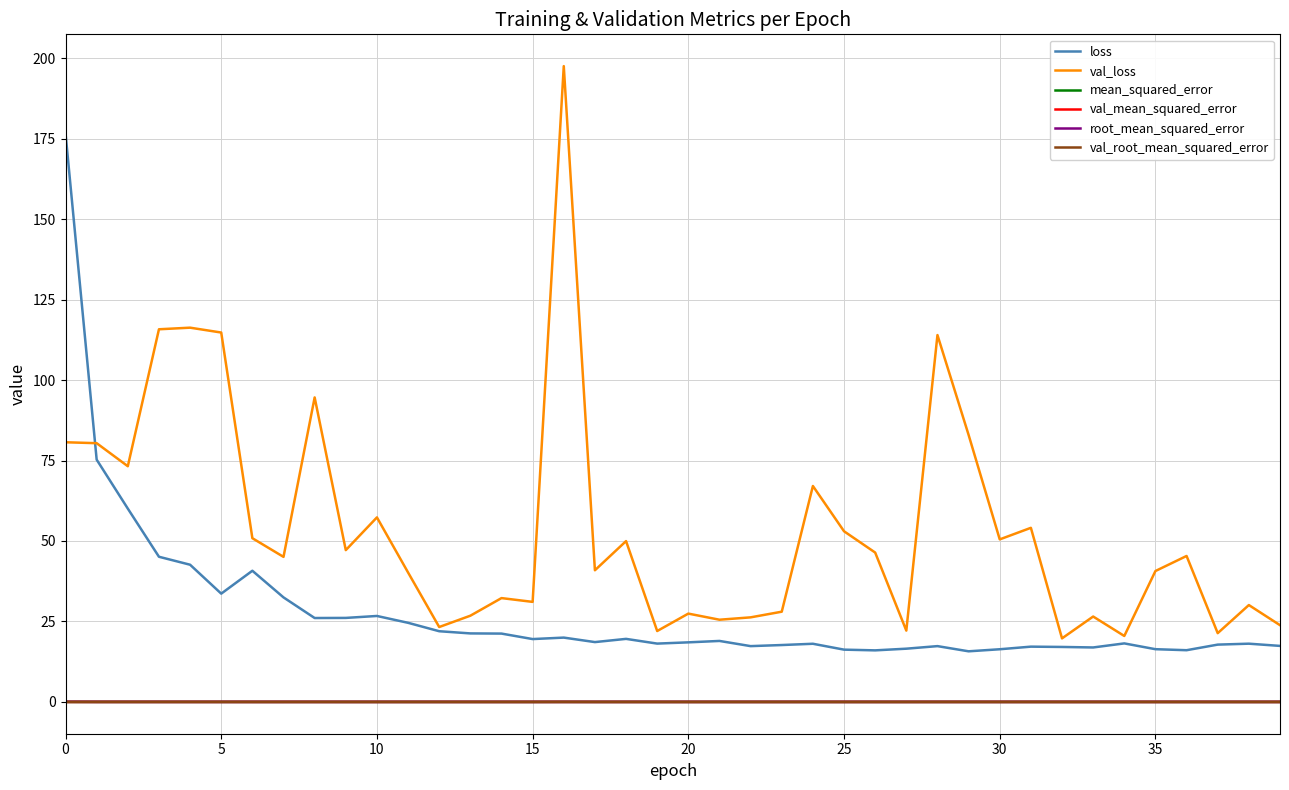

Which series has the largest range (max minus min)?

val_loss